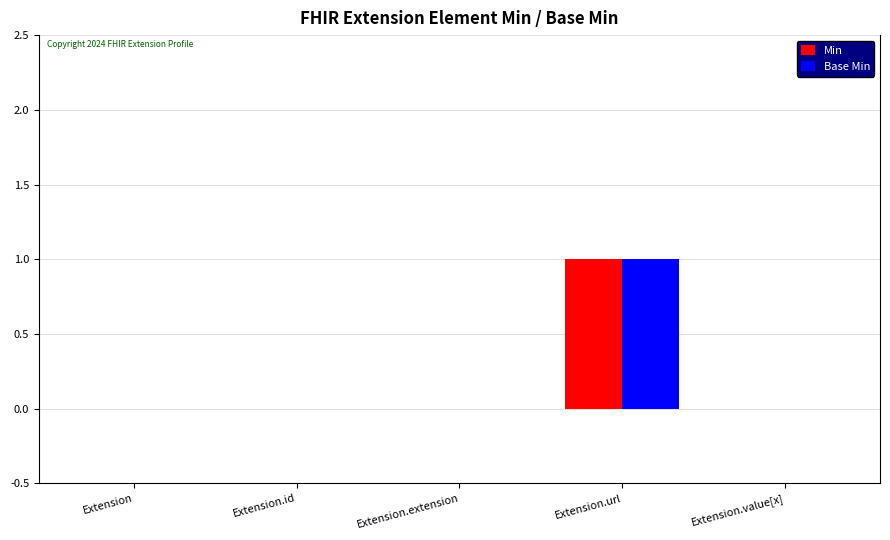

At which label does Base Min reach its peak?

Extension.url